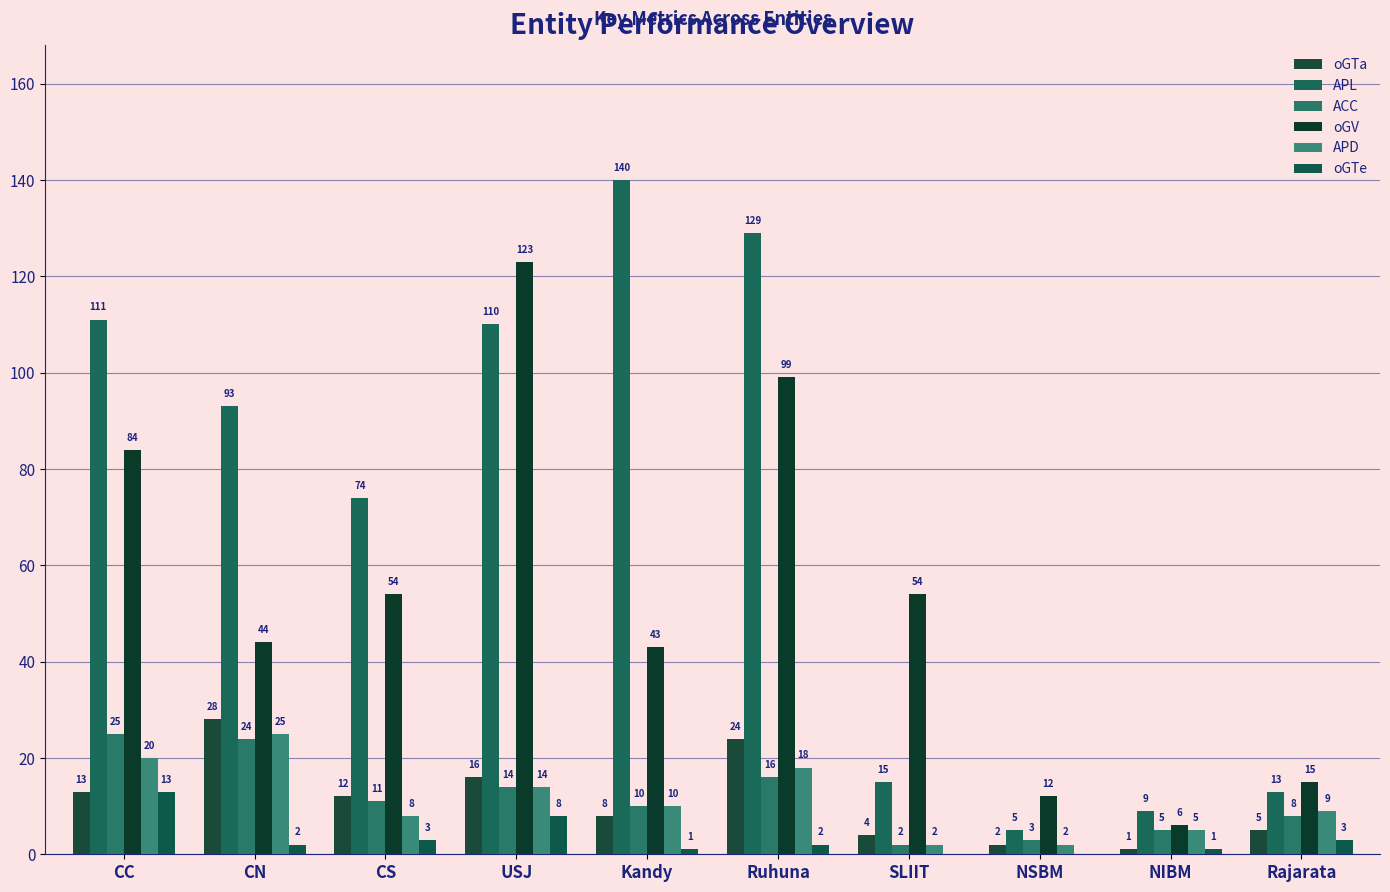

Which series changed the most between CN and CS?

APL